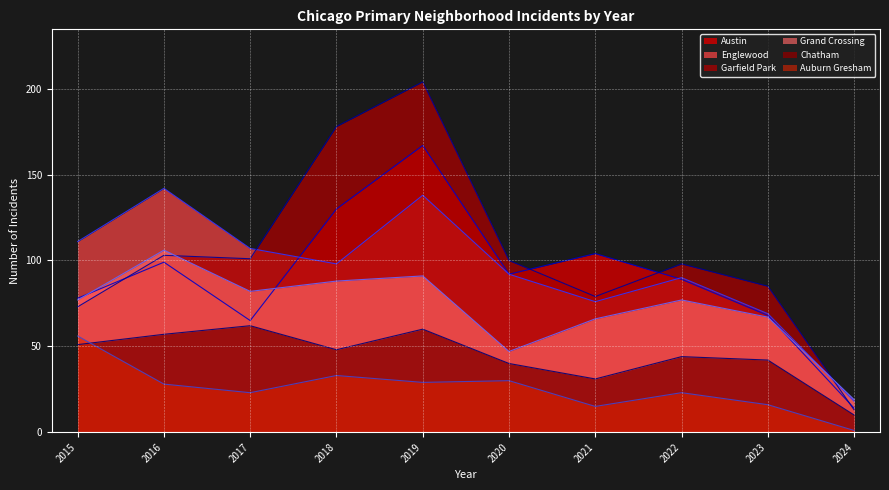

Rank the series by their maximum value, from highest to lowest.

Garfield Park, Austin, Englewood, Grand Crossing, Chatham, Auburn Gresham